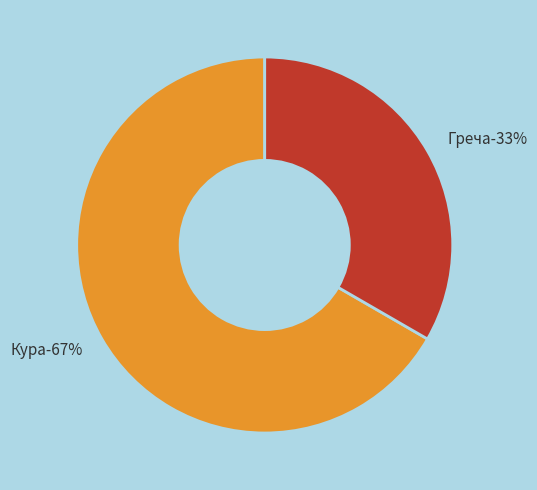

Is there a majority slice in this chart?

Yes